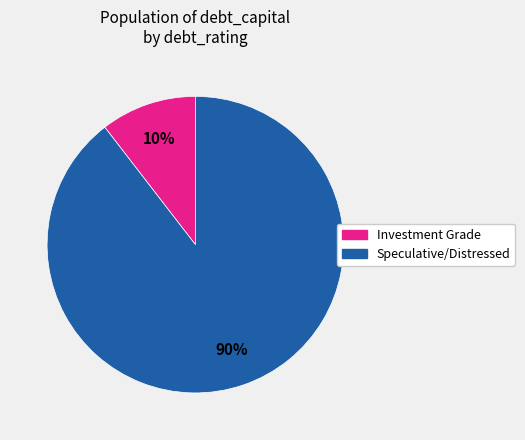

Is there a majority slice in this chart?

Yes